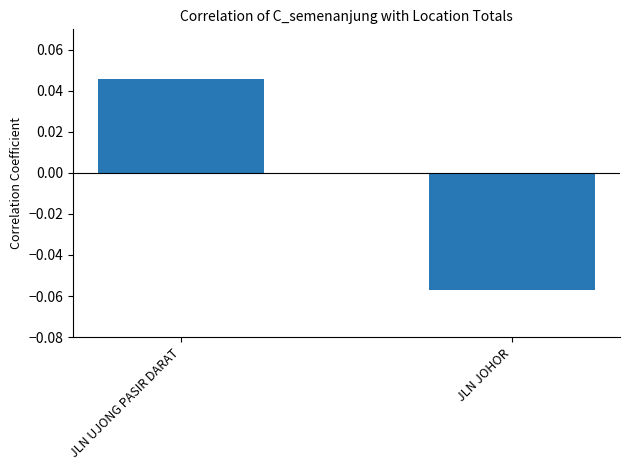

List the labels in order of value, smallest first.

JLN JOHOR, JLN UJONG PASIR DARAT